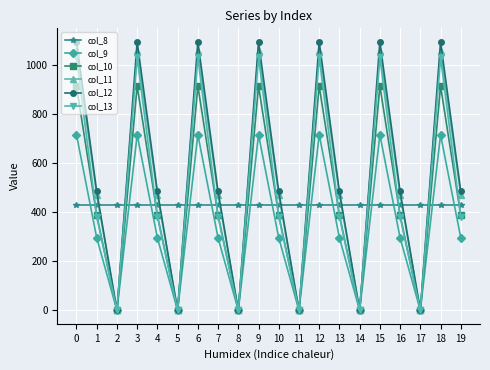

How many data points in col_12 are above 485?

14